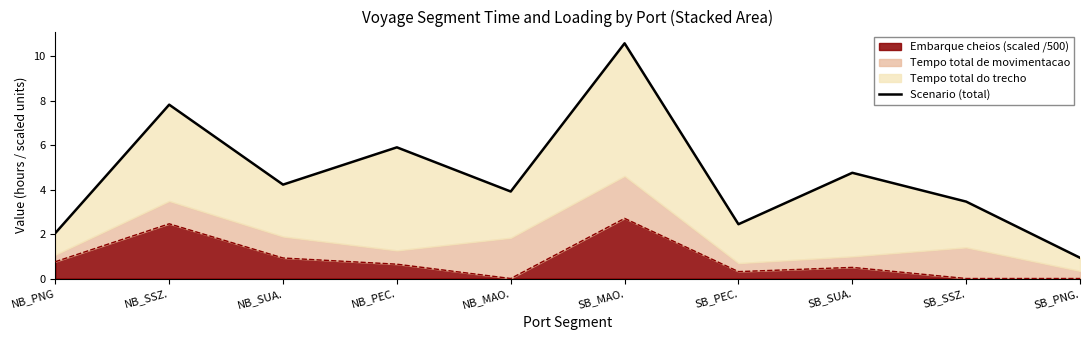

What is the value of the 1st point from the left?

2.0